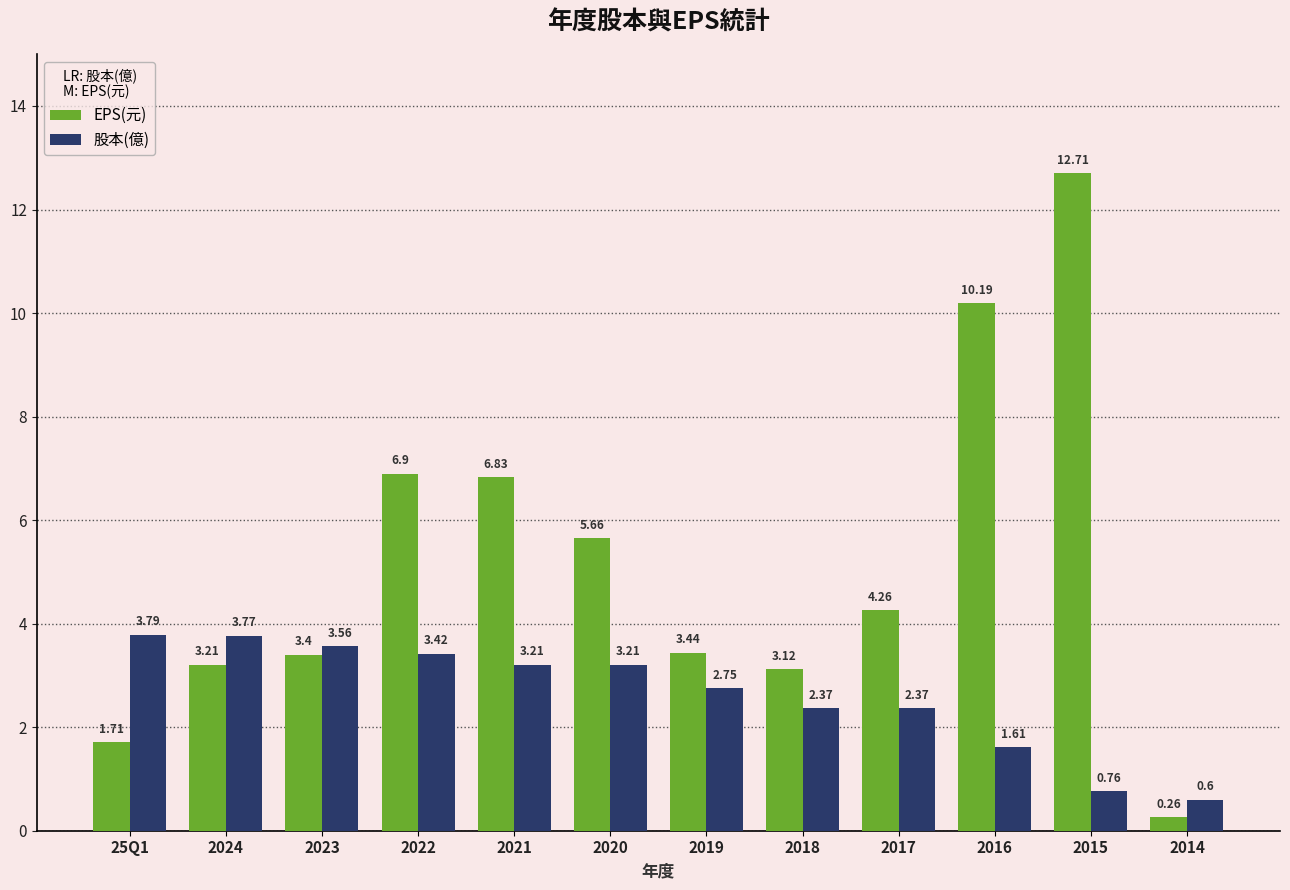

What is the greatest value displayed?

12.7